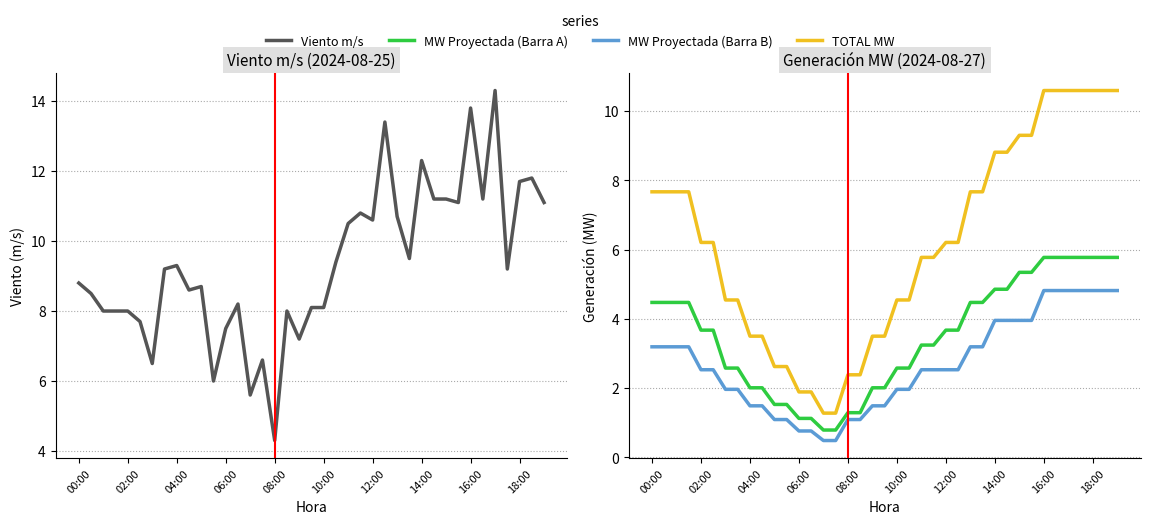

Between 16 and 31, which series saw the biggest shift?

TOTAL MW